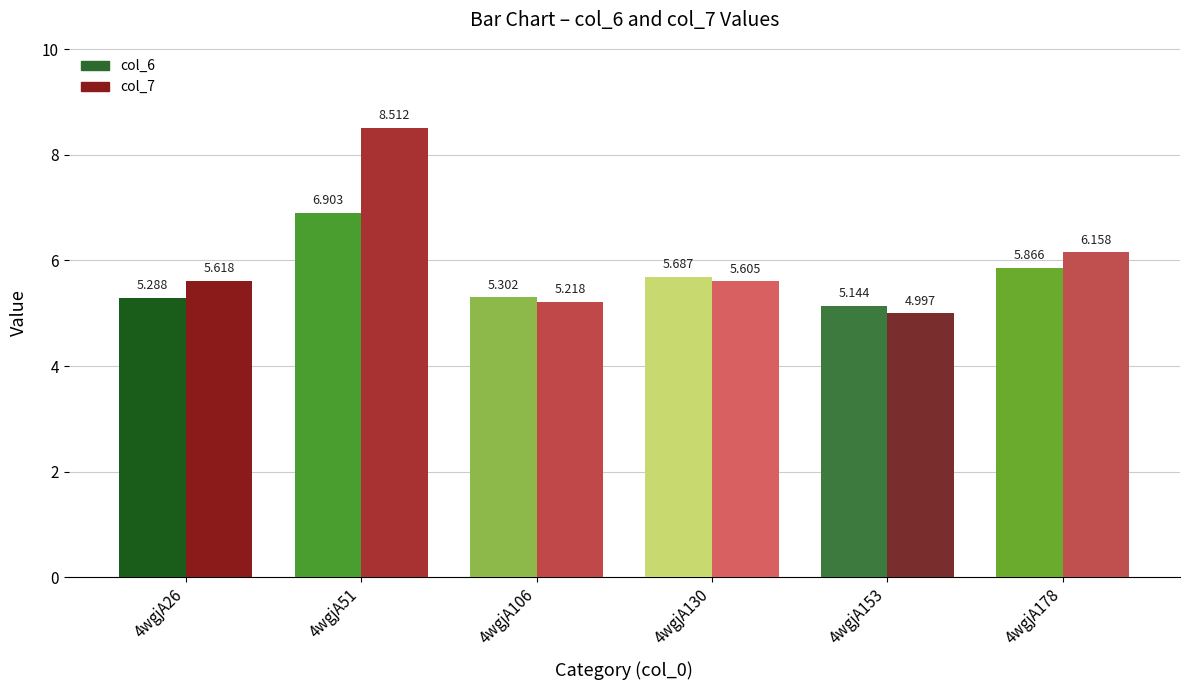

At which label does col_6 reach its peak?

4wgjA51